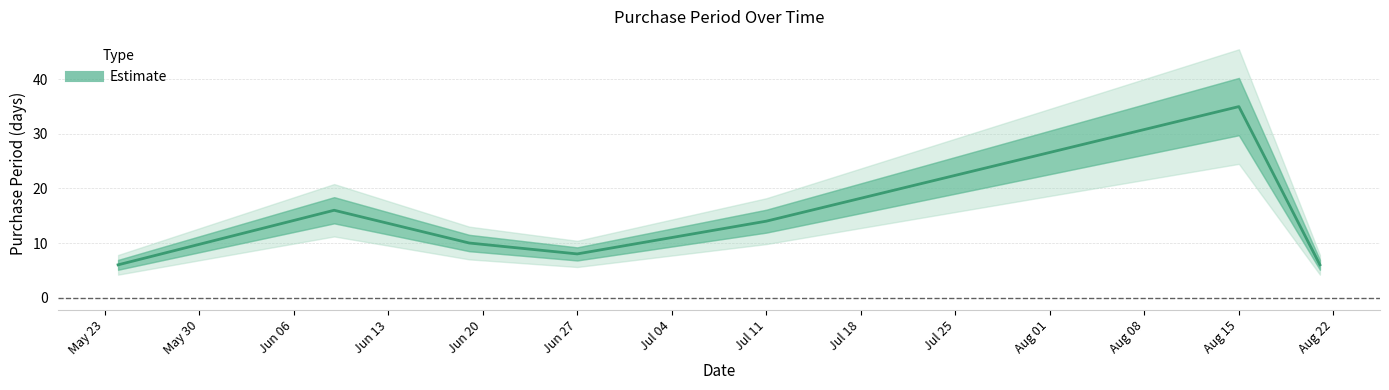

What is the value of the 3rd point from the left?

10